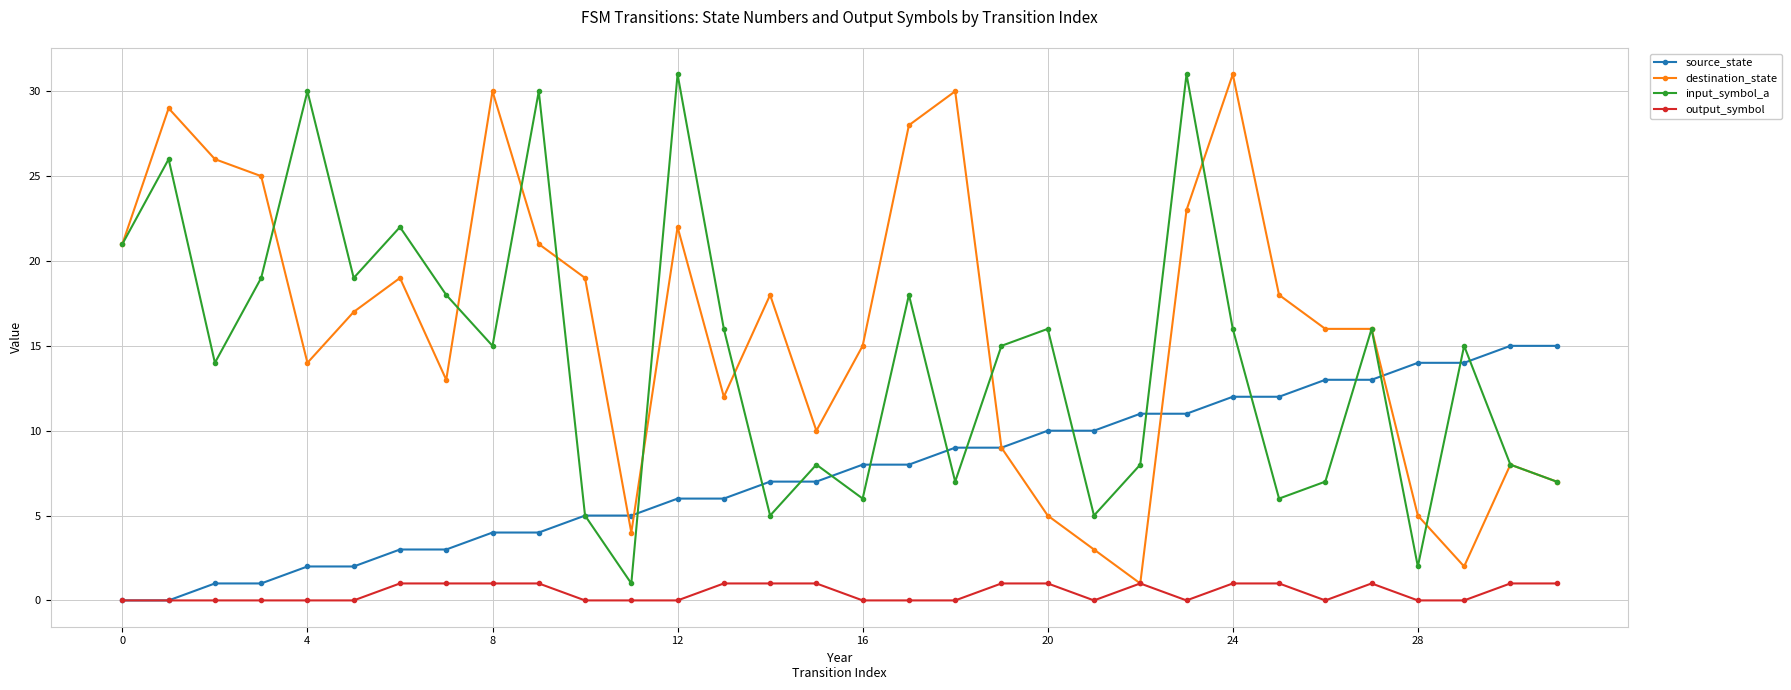

What is the sum of all destination_state values?

517